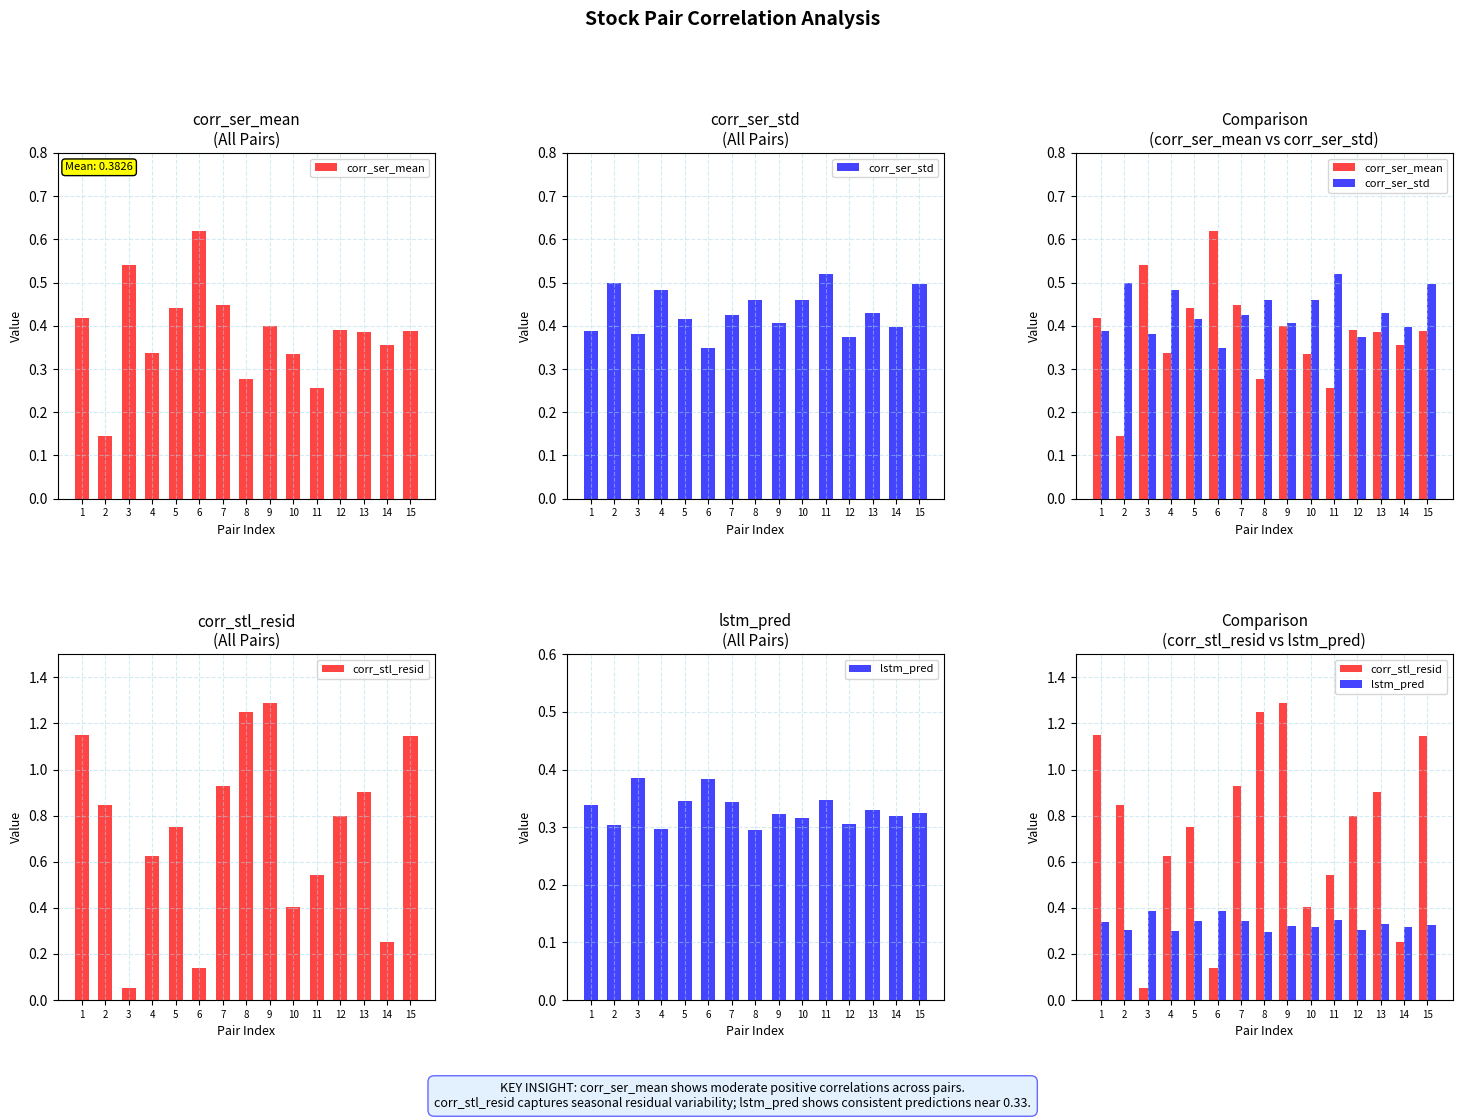

Which series has the largest range (max minus min)?

corr_stl_resid